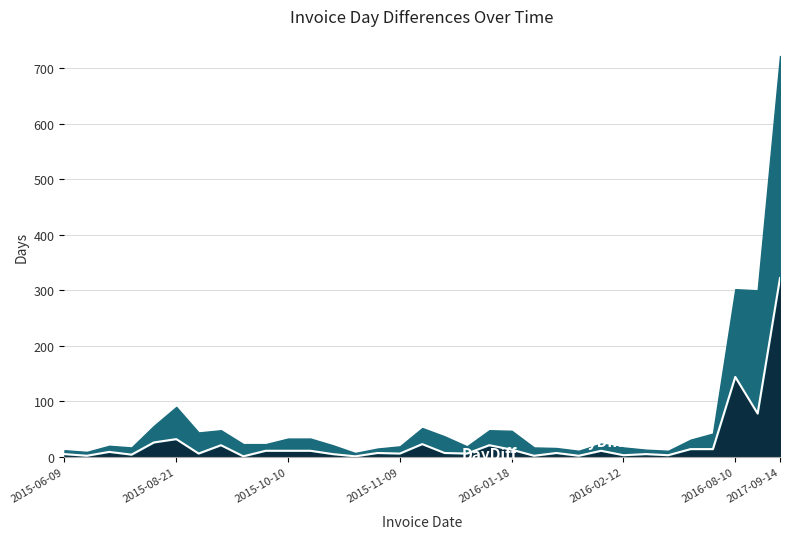

Reading left to right, extract all data points from this chart.

2015-06-09=5	2015-06-11=2	2015-06-20=9	2015-06-24=4	2015-07-20=26	2015-08-21=32	2015-08-27=6	2015-09-17=21	2015-09-18=1	2015-09-29=11	2015-10-10=11	2015-10-21=11	2015-10-26=5	2015-10-27=1	2015-11-03=7	2015-11-09=6	2015-12-02=23	2015-12-09=7	2015-12-15=6	2016-01-05=21	2016-01-18=13	2016-01-20=2	2016-01-27=7	2016-01-29=2	2016-02-09=11	2016-02-12=3	2016-02-17=5	2016-02-20=3	2016-03-05=14	2016-03-19=14	2016-08-10=144	2016-10-27=78	2017-09-14=322